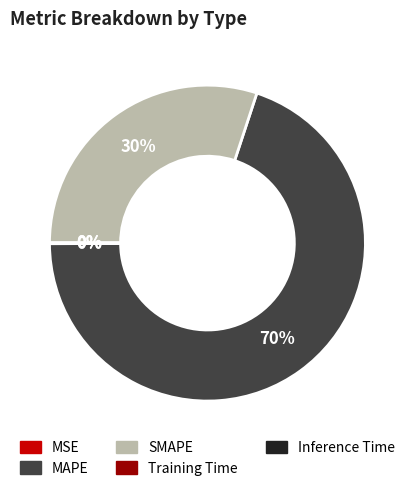

Approximately how many times larger is the value at MAPE compared to SMAPE?

2.3